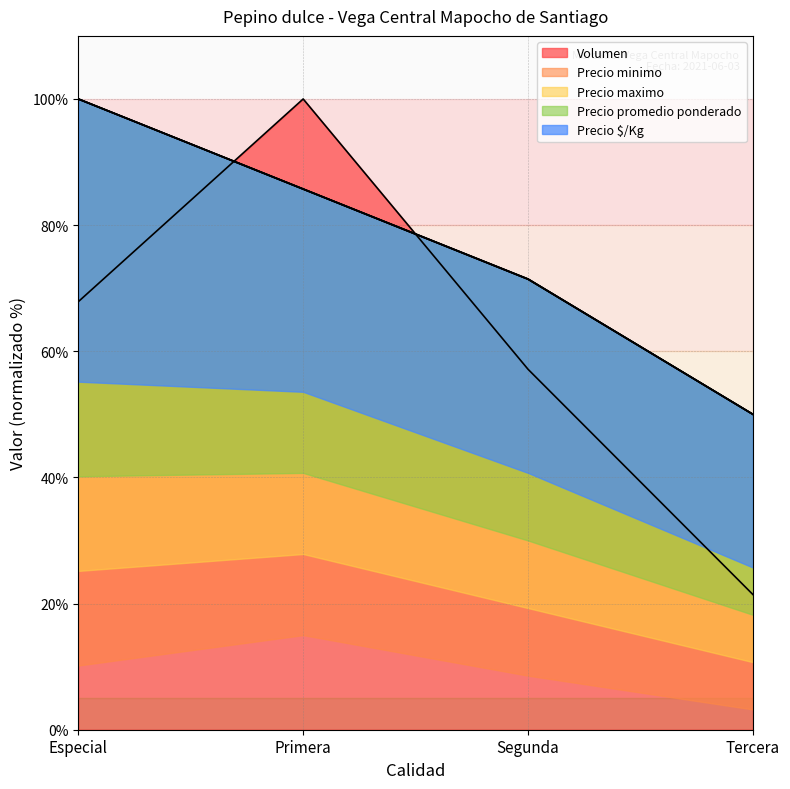

List the labels in order of Precio promedio ponderado value, smallest first.

Tercera, Segunda, Primera, Especial